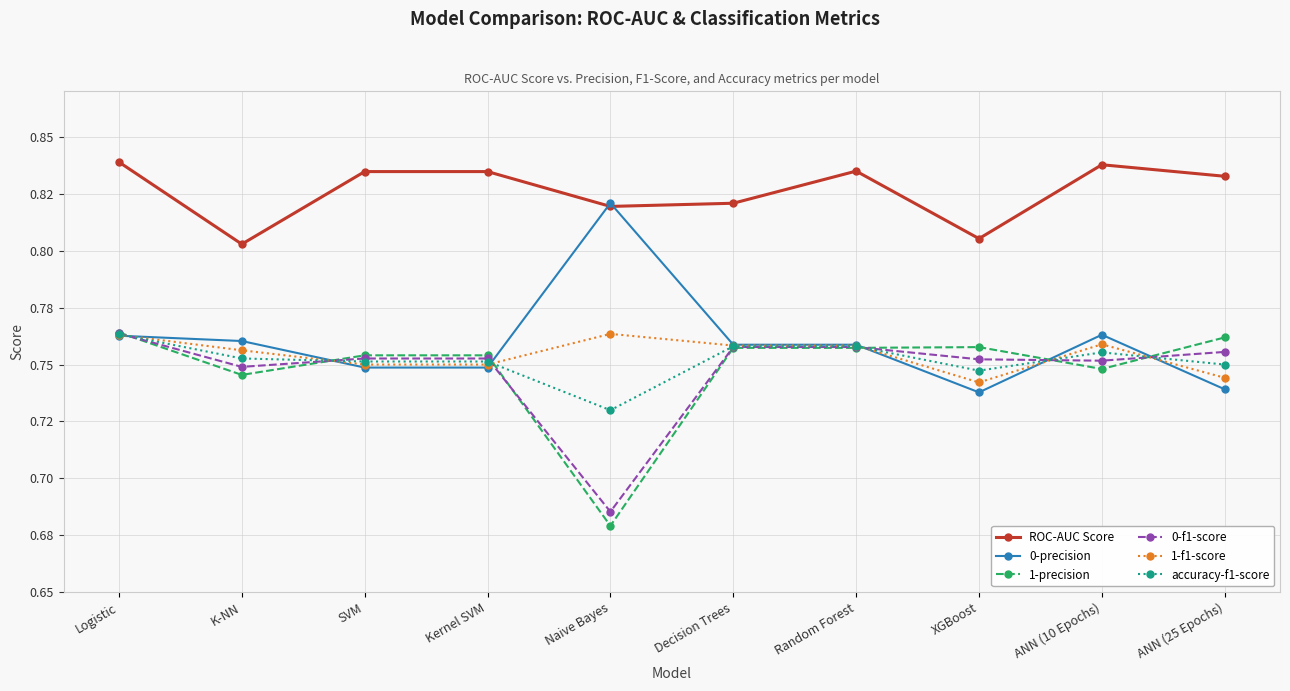

True or false: 0-precision and ROC-AUC Score cross at least once.

True